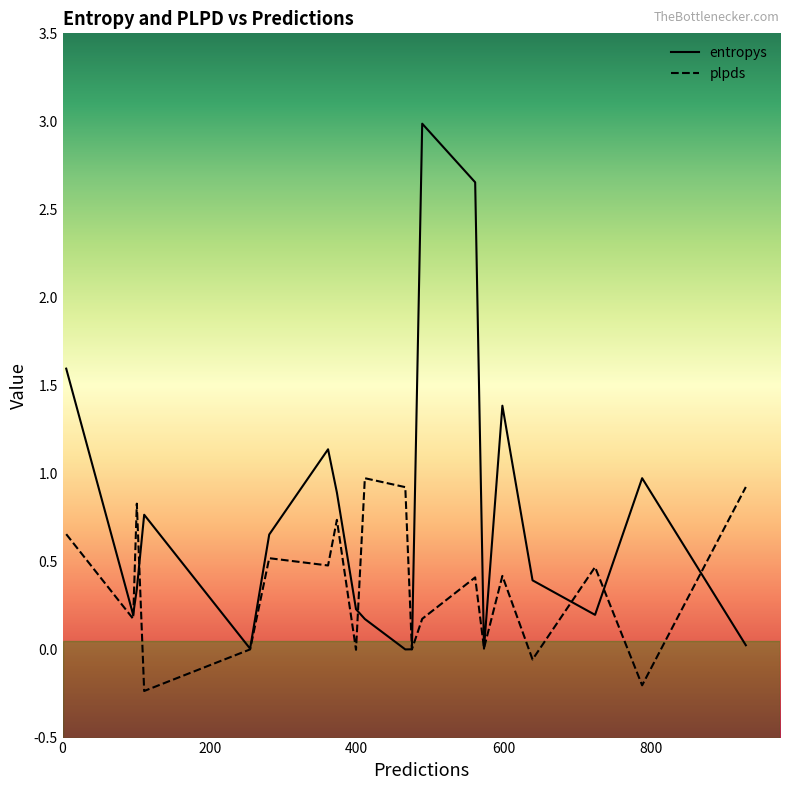

Which category has the highest value in the plpds series?

411